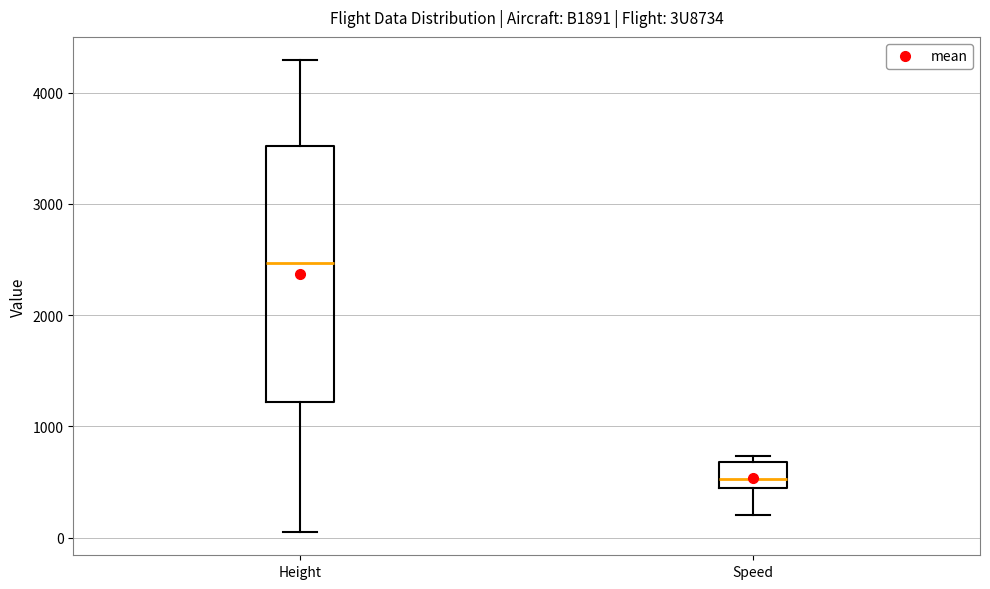

Which box's median line is the lowest?

Speed